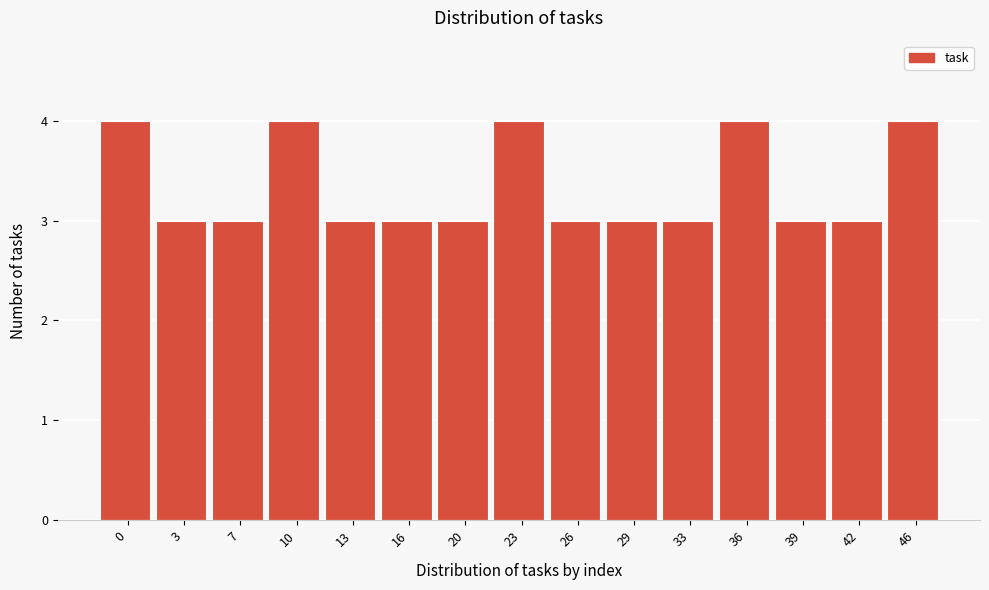

Reading left to right, what are all the values shown in this chart?

0=4	3=3	7=3	10=4	13=3	16=3	20=3	23=4	26=3	29=3	33=3	36=4	39=3	42=3	46=4